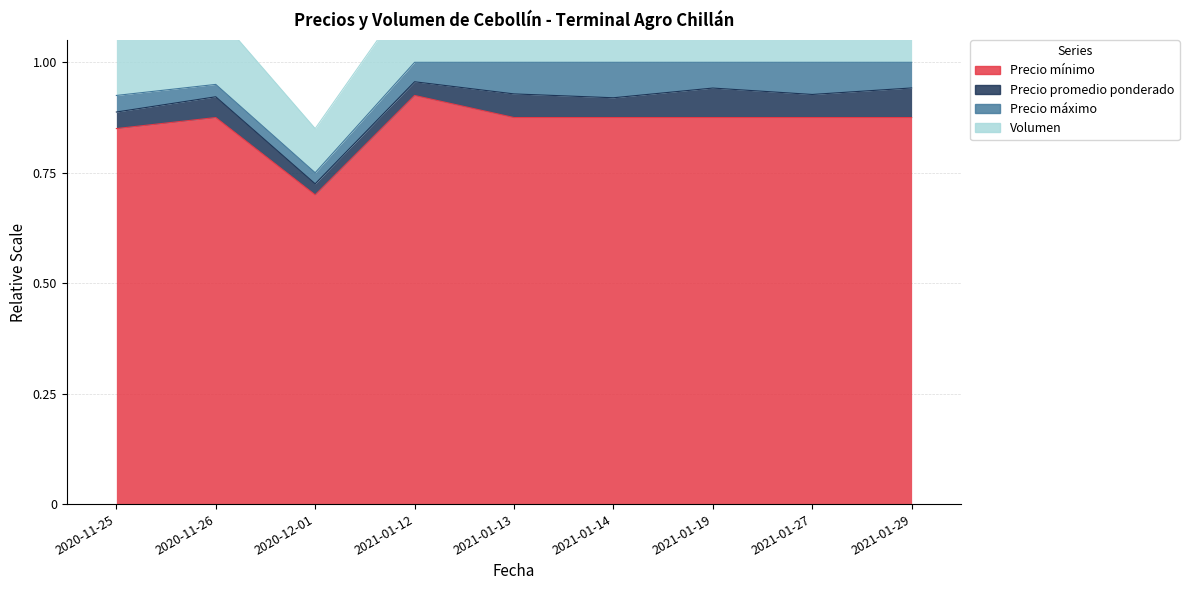

At how many categories does at least one series exceed 0?

9